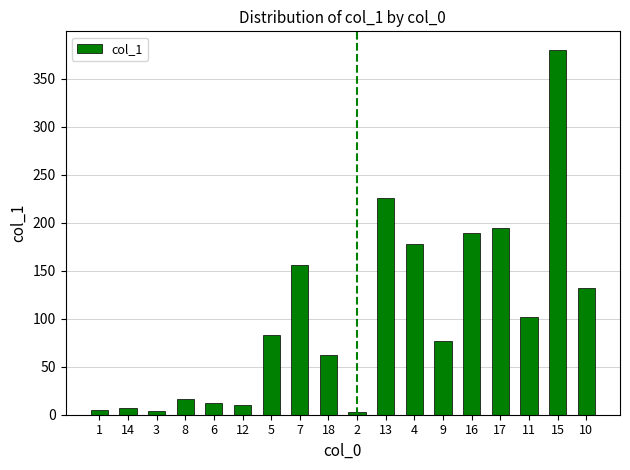

What is the difference between the maximum and second lowest values?

376.8